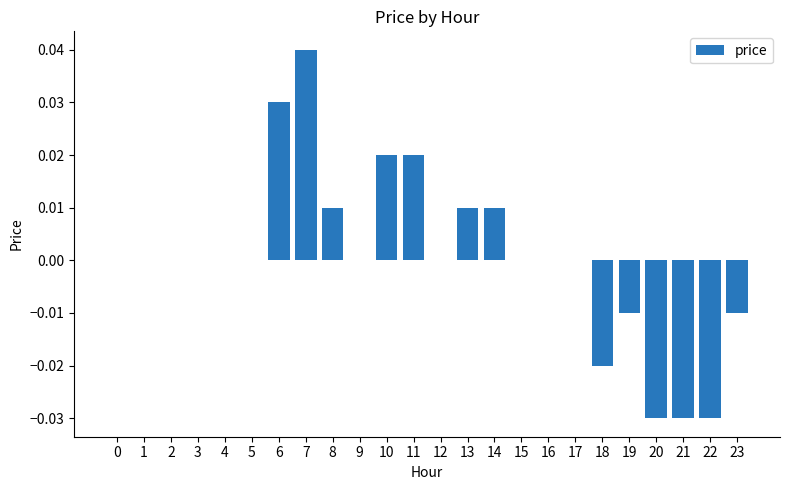

Which has a higher value, 6 or 0?

6